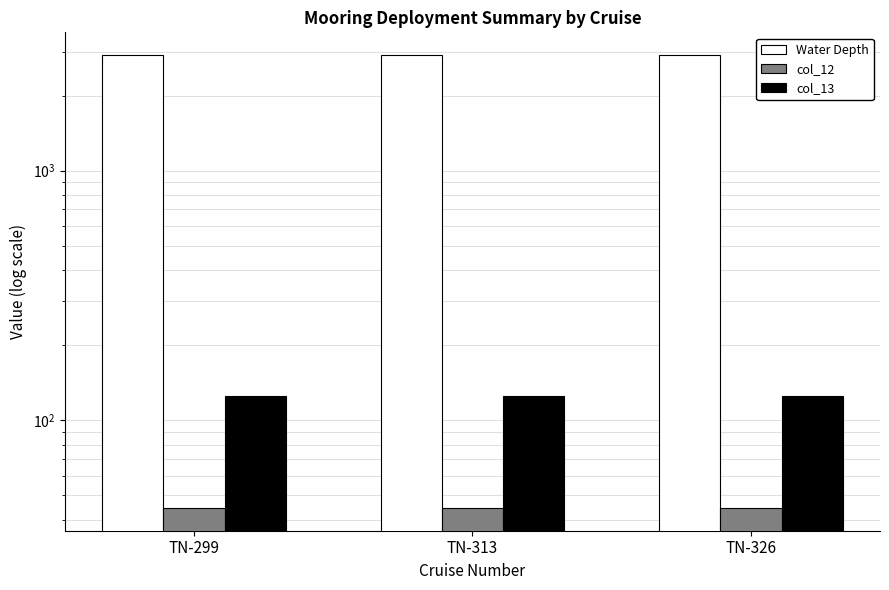

How many distinct data groups are displayed?

3